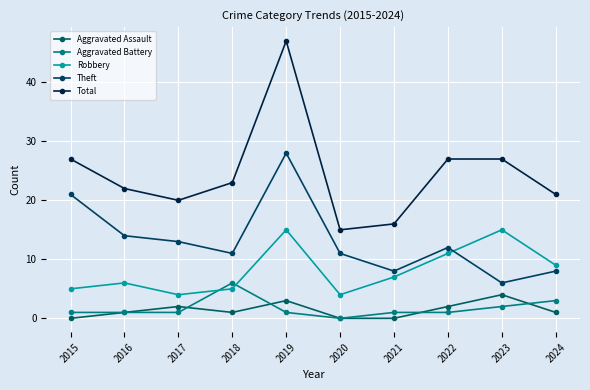

What is the difference between the maximum and minimum values in the Robbery series?

11